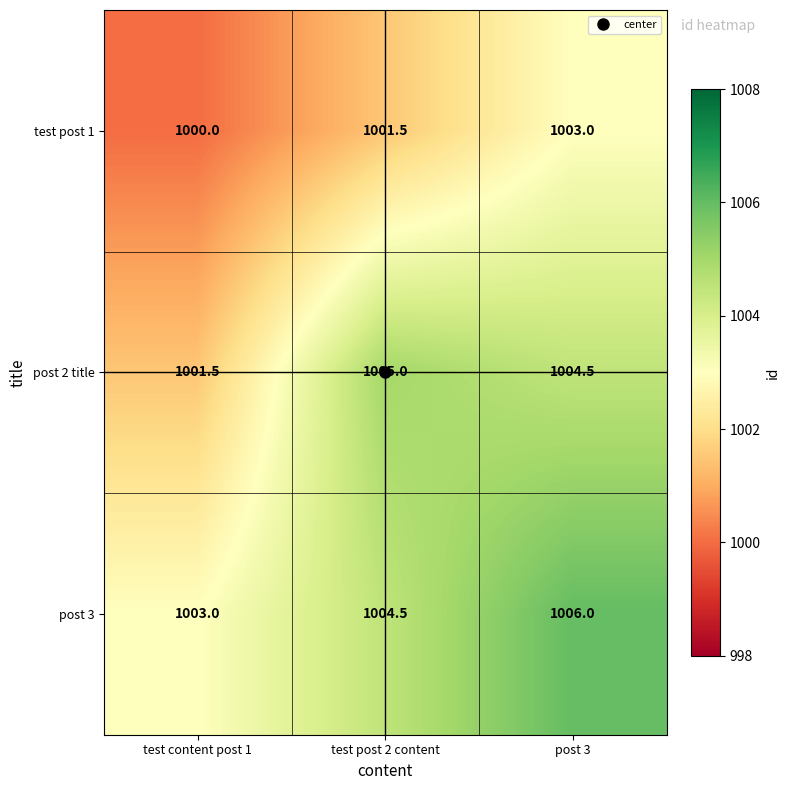

At which label does test post 1 first exceed 1001?

test post 2 content